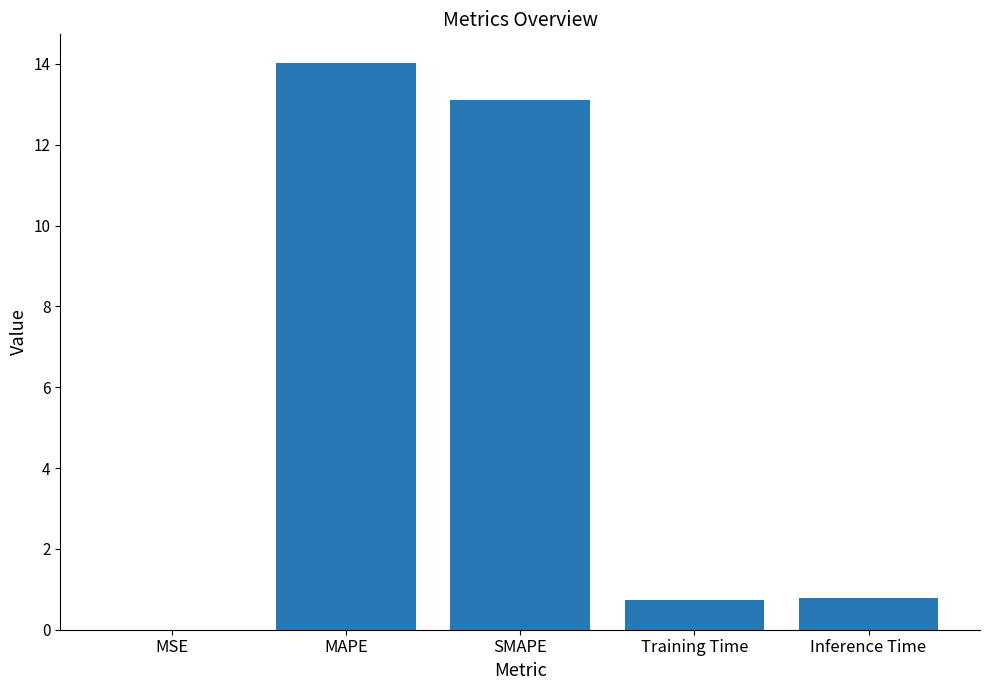

The chart shows a value of 0.3 at Inference Time. True or false?

False